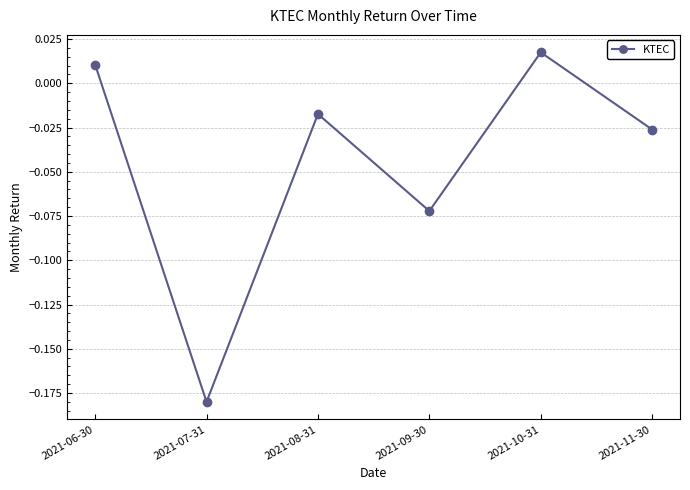

What is the label of the 4th point from the right?

2021-08-31